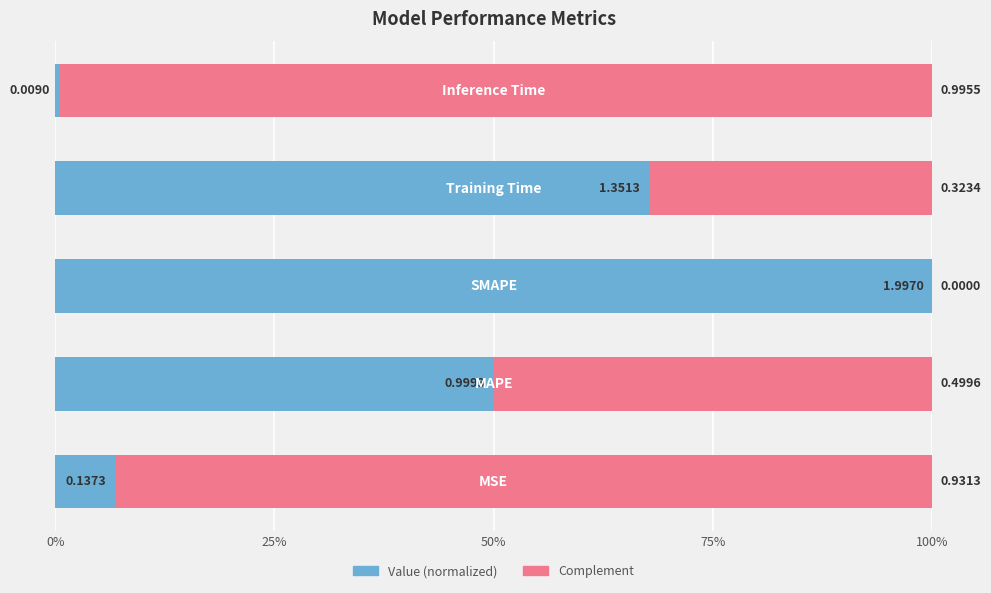

How many bars are there in total?

10